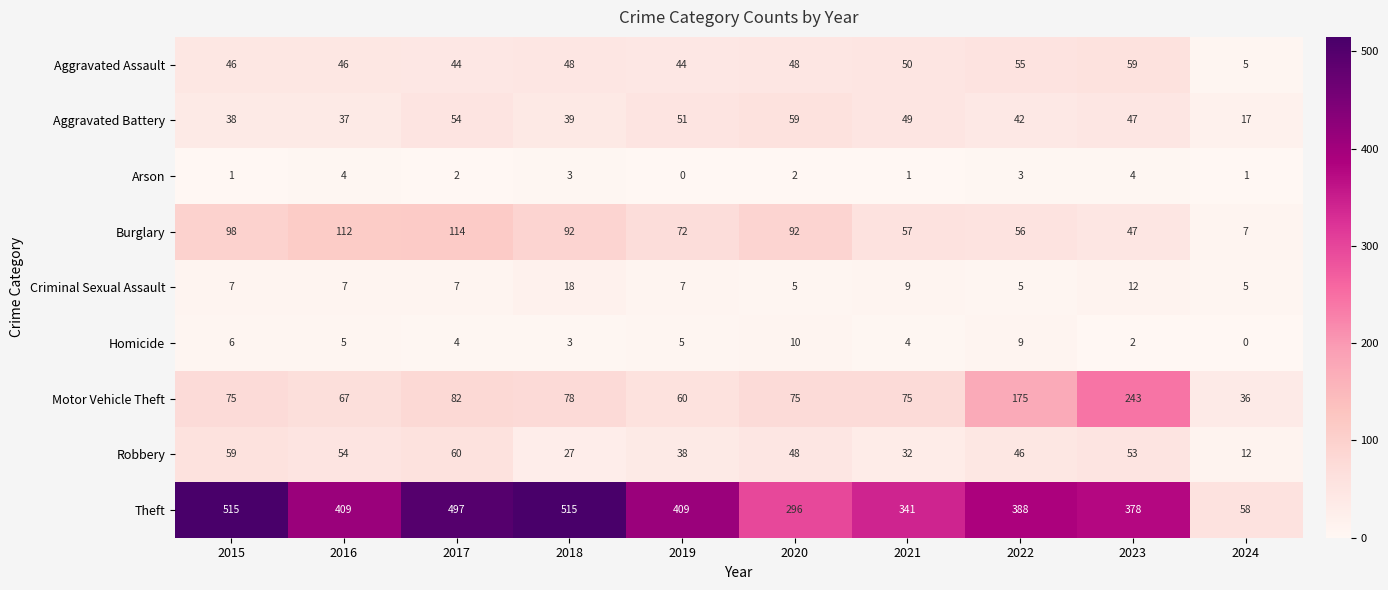

Where does the Arson series first go above 2?

2016